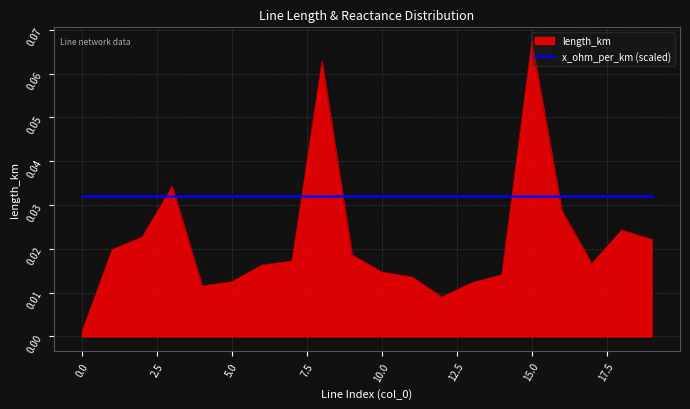

Which series has the widest spread of values?

length_km